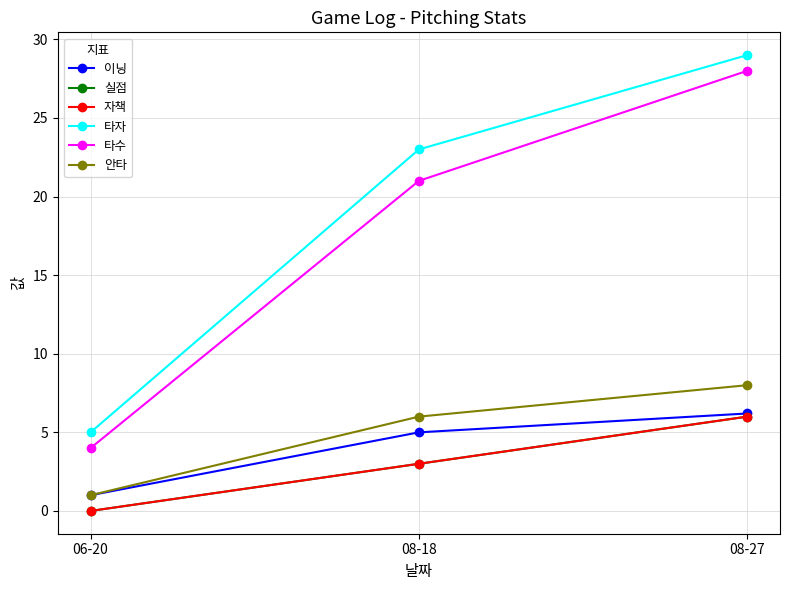

What is the greatest value displayed?

29.0